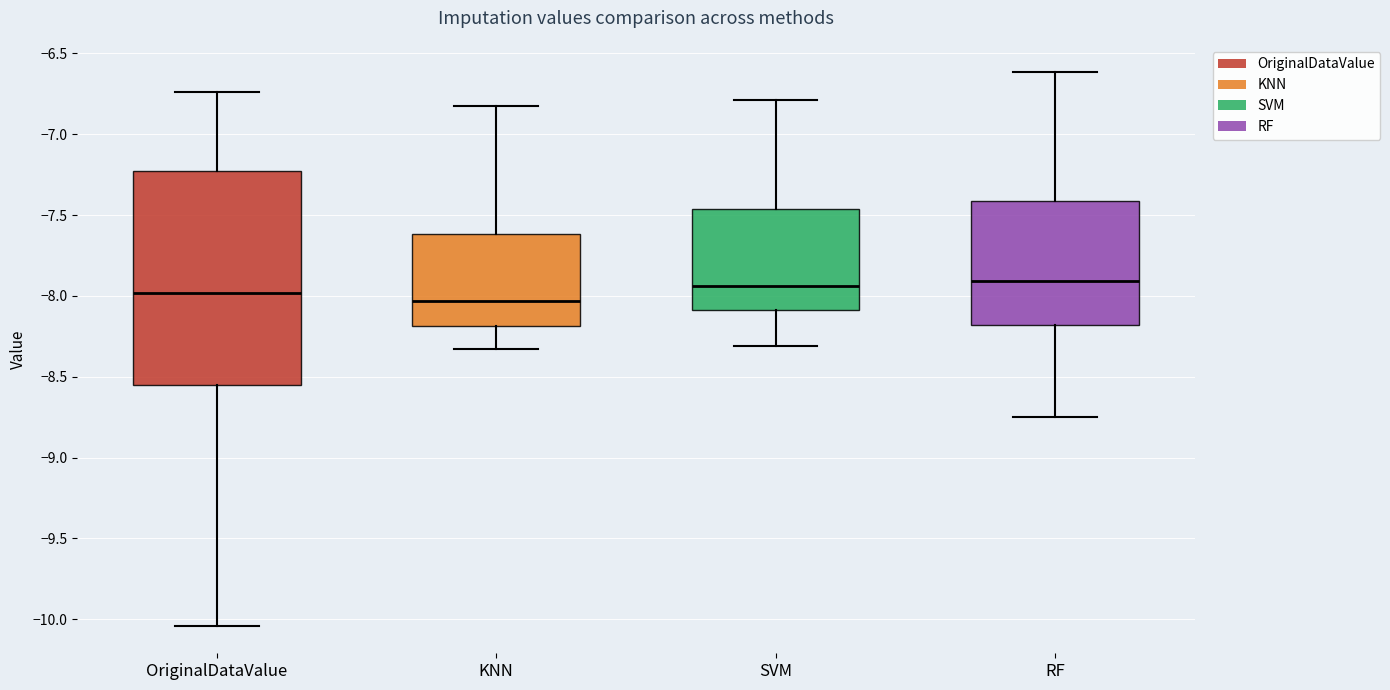

Reading left to right, transcribe this box plot: for each box, give where its median line is, the range the box spans, and where its two whiskers end, as read against the y-axis. The values are not printed on the chart, so give them approximately, as read against the axis.

OriginalDataValue: median -8.00, box -8.55 to -7.25, whiskers -10.05 to -6.75
KNN: median -8.05, box -8.20 to -7.60, whiskers -8.35 to -6.80
SVM: median -7.95, box -8.10 to -7.45, whiskers -8.30 to -6.80
RF: median -7.90, box -8.20 to -7.40, whiskers -8.75 to -6.60